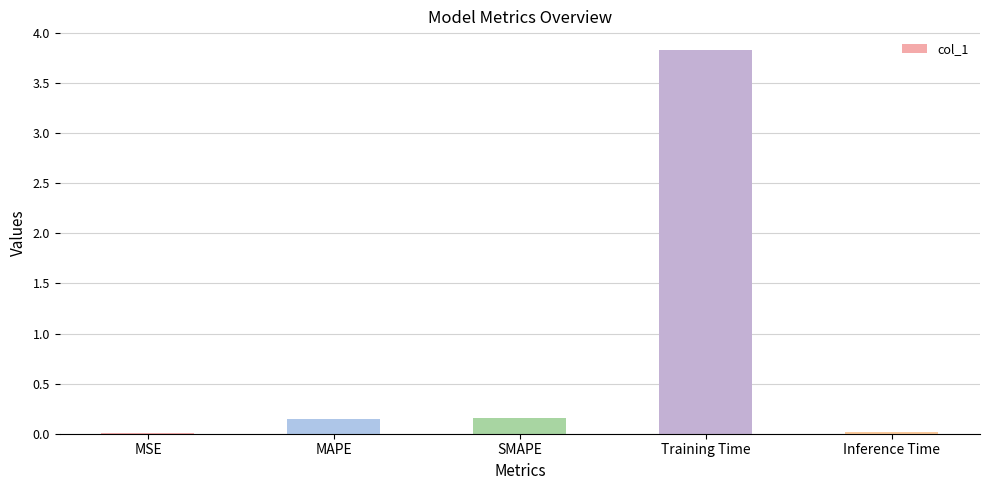

What is the greatest value displayed?

3.8